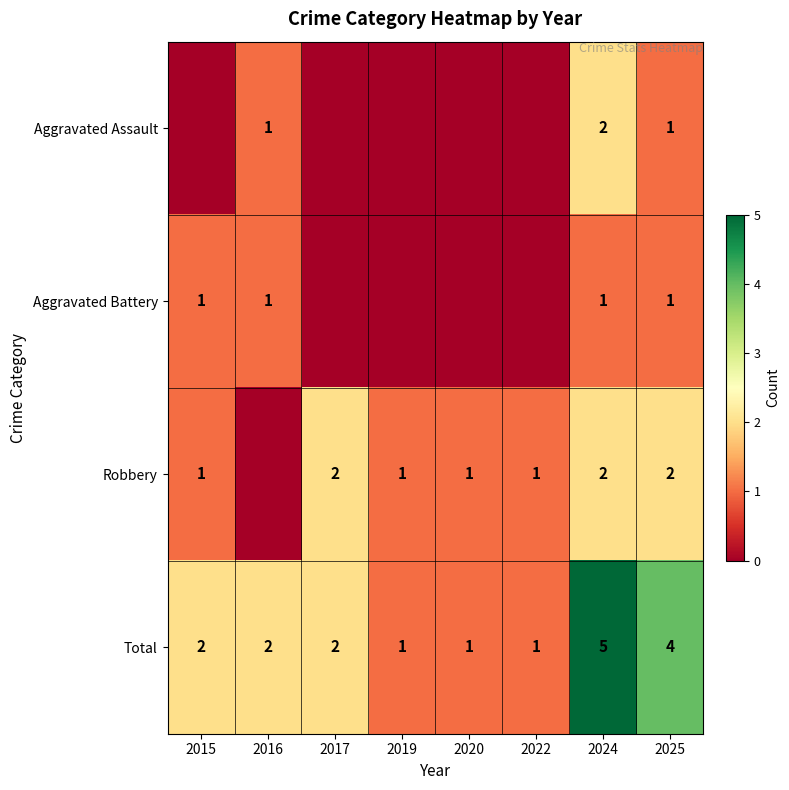

True or false: Robbery has a value of 1 at 2020.

True